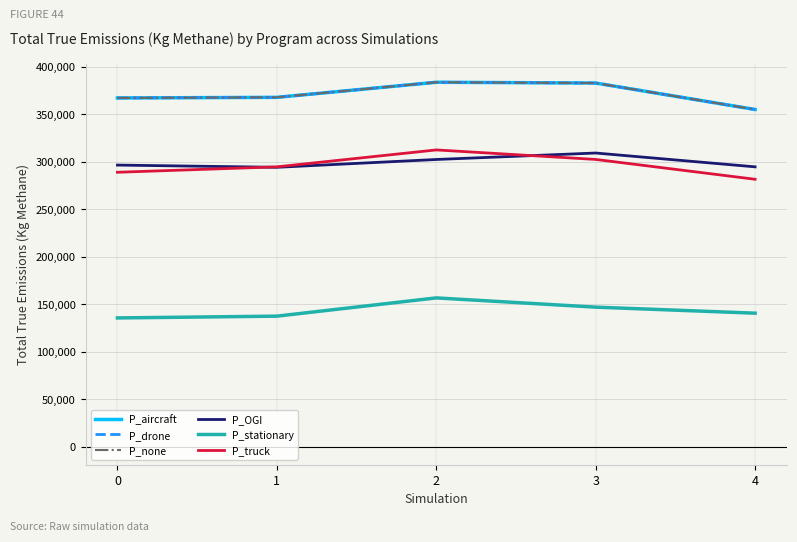

Does the chart have visible grid lines?

Yes